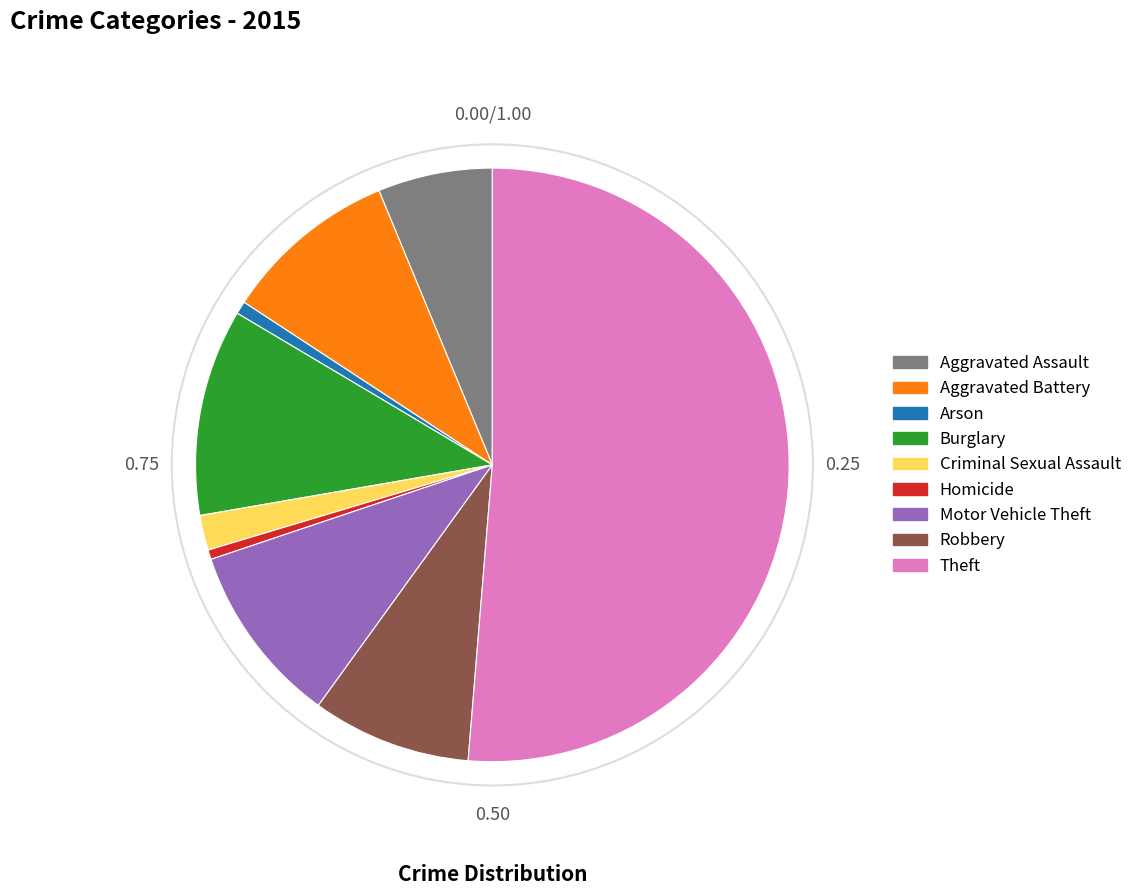

The Homicide slice represents 15% of the pie. True or false?

False